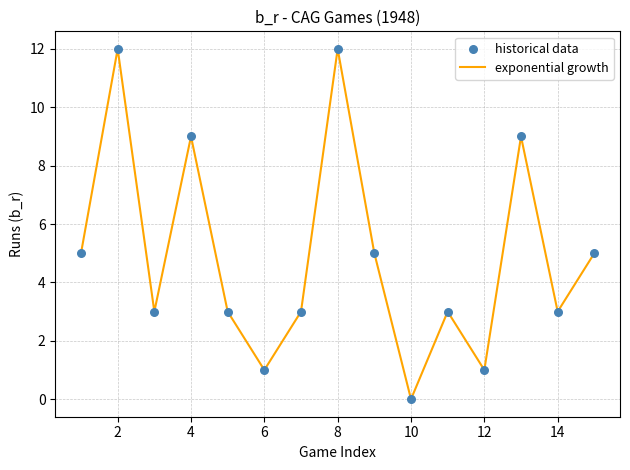

What is the maximum value shown in the chart?

12